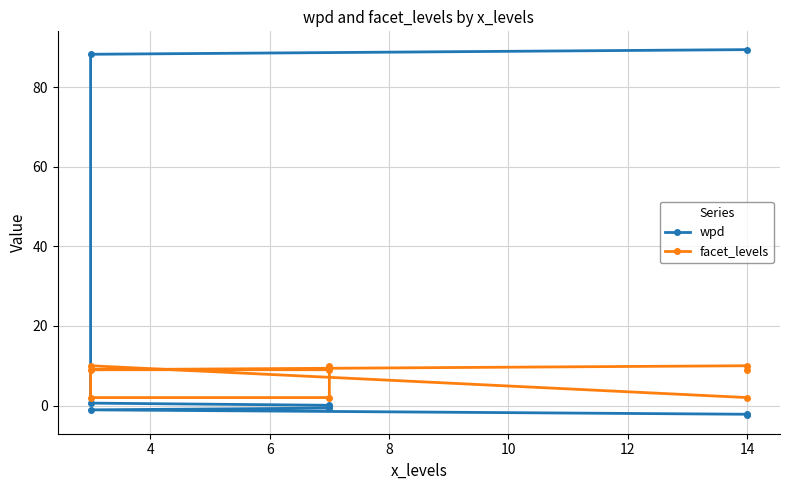

How many distinct data groups are displayed?

2